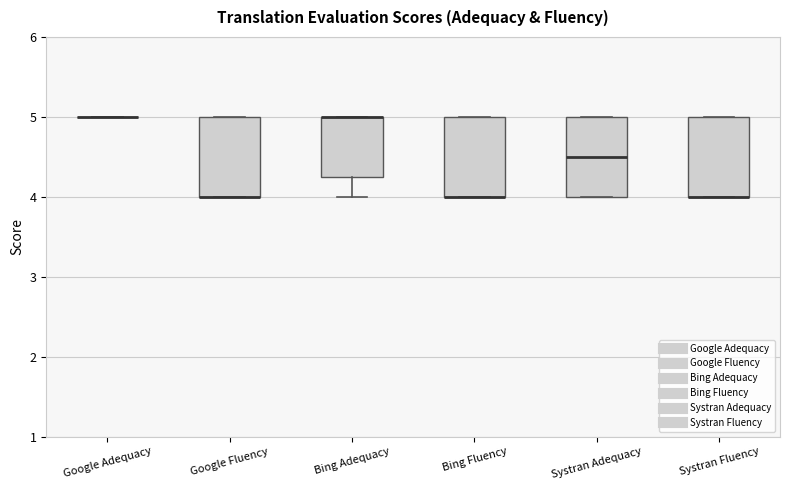

Reading left to right, read every box against the y-axis: the position of its median line, the range the box covers, and the ends of its whiskers. The values are not printed on the chart, so give them approximately, as read against the axis.

Google Adequacy: box collapsed to a line at 5.0, whiskers 5.0 to 5.0
Google Fluency: median 4.0 (drawn on the box's lower edge), box 4.0 to 5.0, whiskers 4.0 to 5.0
Bing Adequacy: median 5.0 (drawn on the box's upper edge), box 4.3 to 5.0, whiskers 4.0 to 5.0
Bing Fluency: median 4.0 (drawn on the box's lower edge), box 4.0 to 5.0, whiskers 4.0 to 5.0
Systran Adequacy: median 4.5, box 4.0 to 5.0, whiskers 4.0 to 5.0
Systran Fluency: median 4.0 (drawn on the box's lower edge), box 4.0 to 5.0, whiskers 4.0 to 5.0